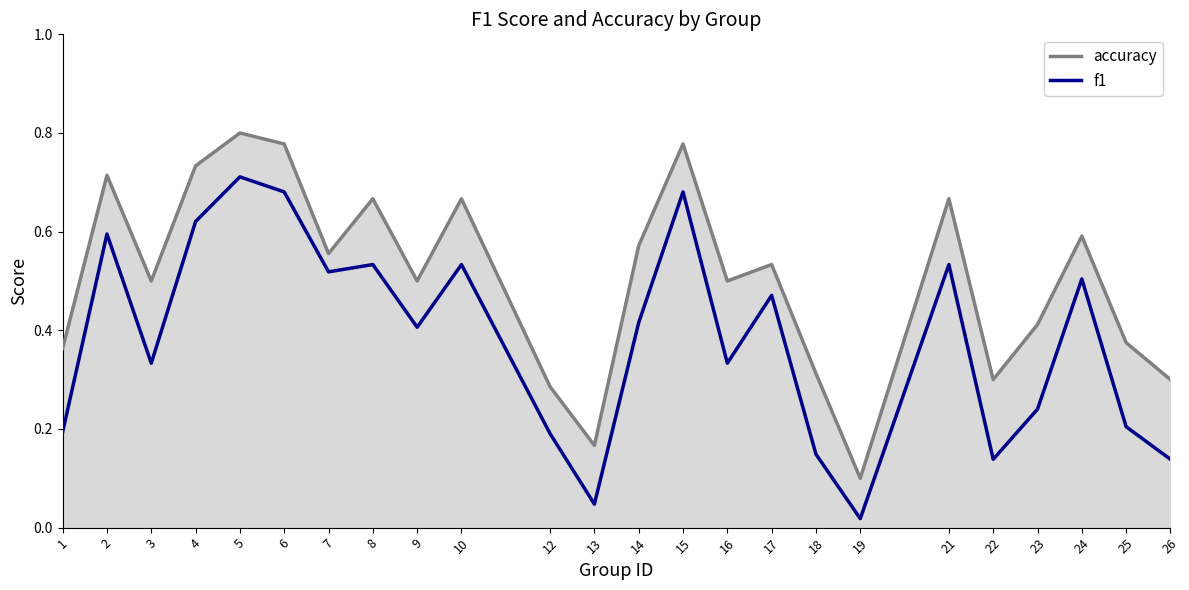

True or false: f1 and accuracy intersect in this chart.

False